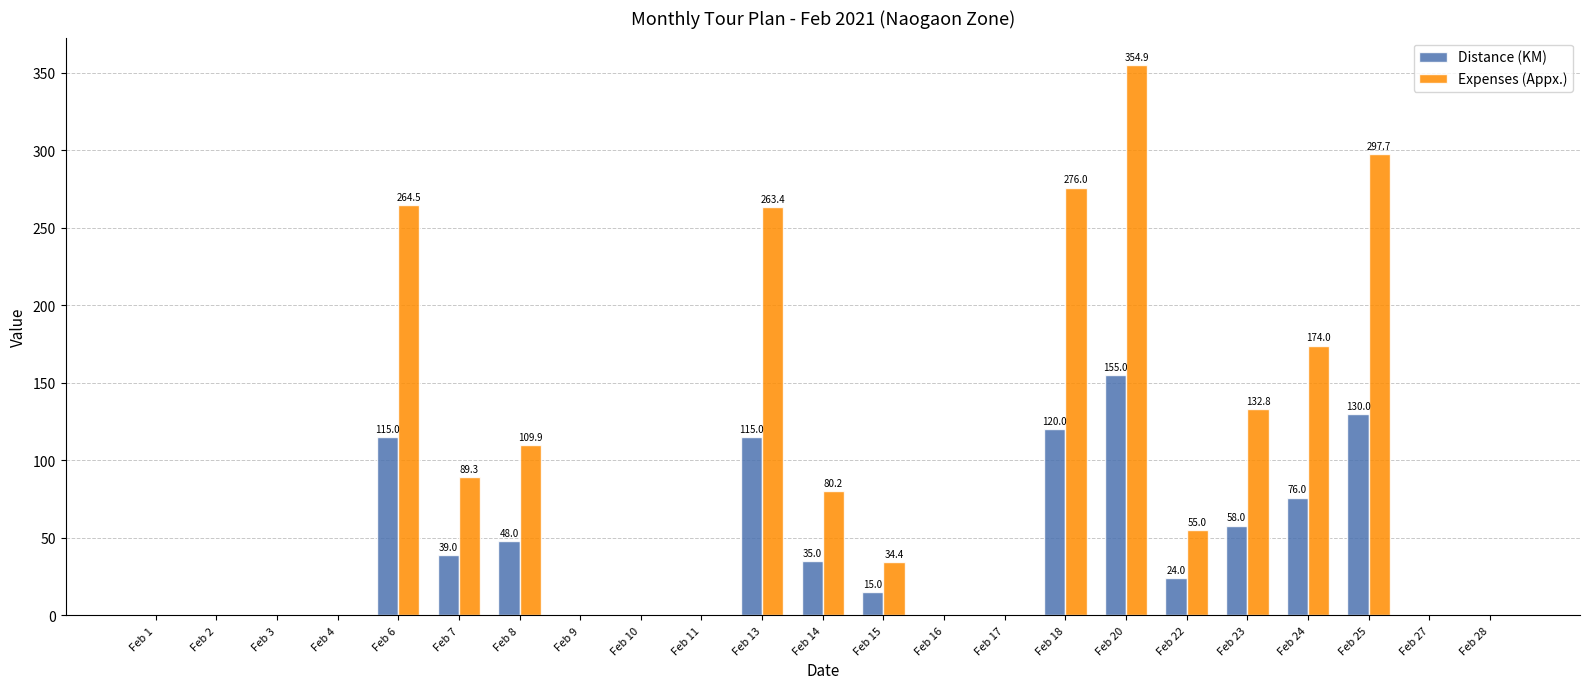

What are all the series names shown in the legend?

Distance (KM), Expenses (Appx.)